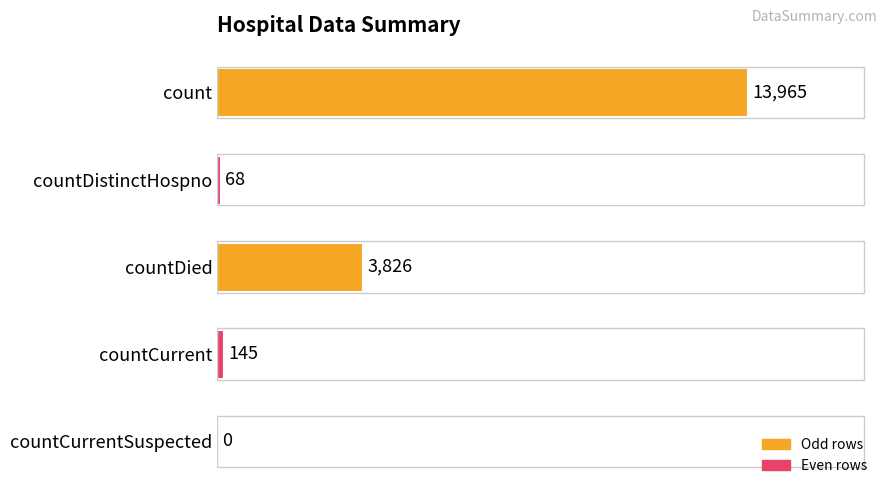

The value at countDistinctHospno is 68. True or false?

True